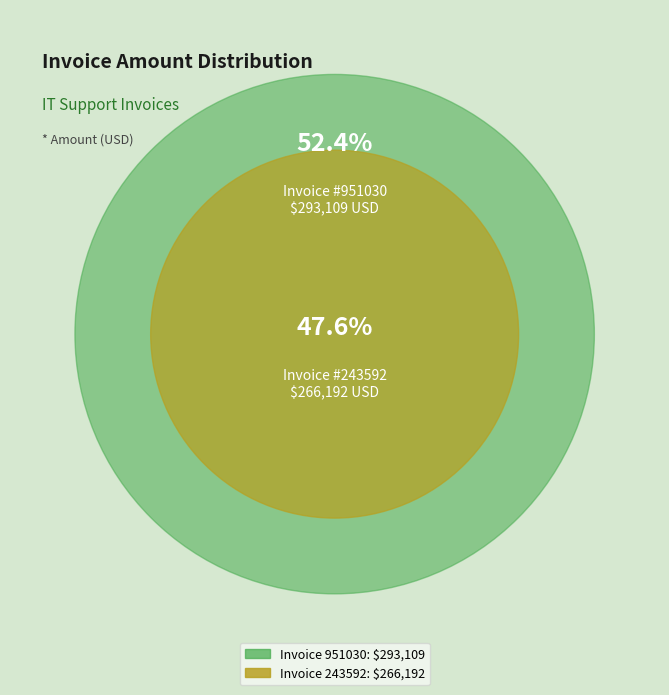

The 243592 slice represents 39% of the pie. True or false?

False